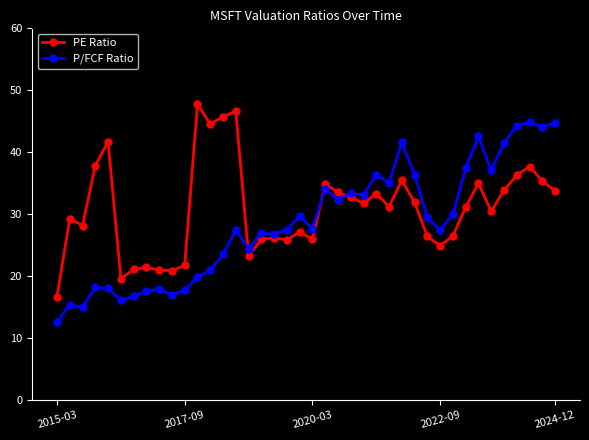

What is the minimum value shown in the chart?

12.5